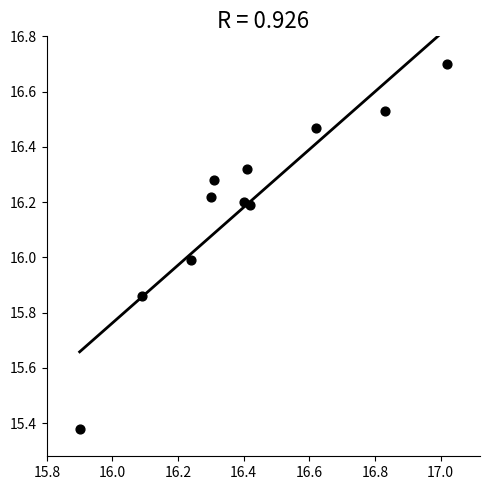

What is the range of Y values (max minus min)?

1.3